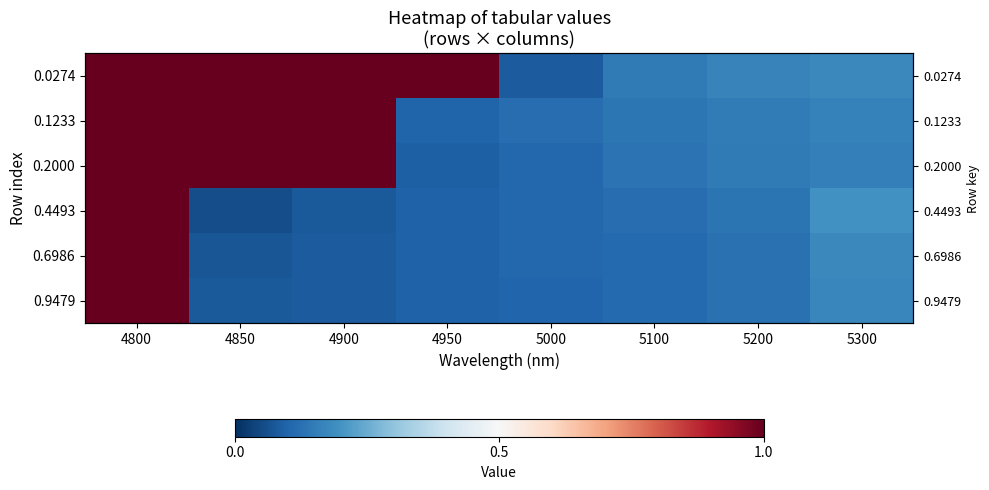

List the series in order of their peak value, highest first.

0.0274, 0.1233, 0.2000, 0.4493, 0.6986, 0.9479